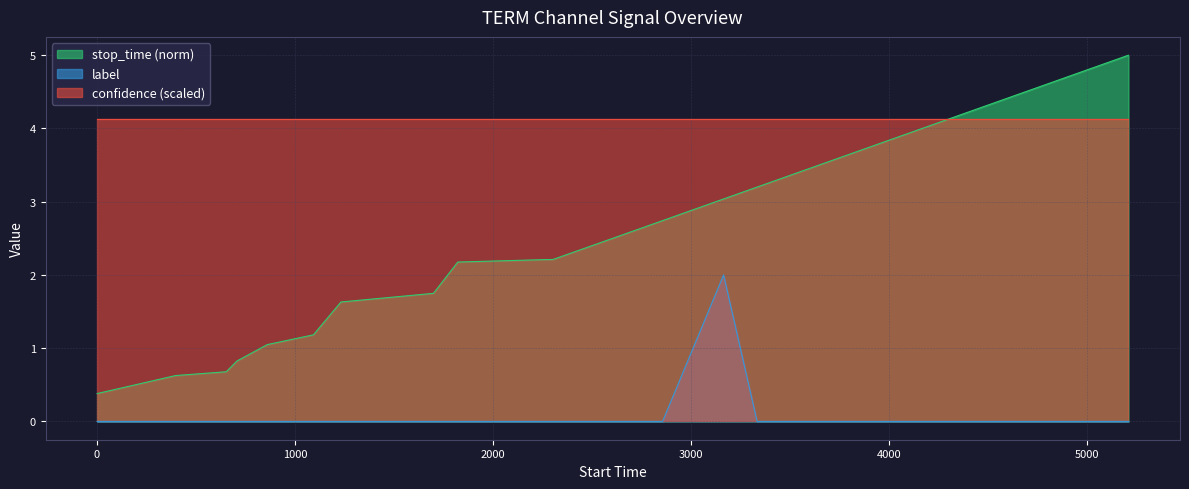

What is the highest value of the stop_time (norm) series?

5.0